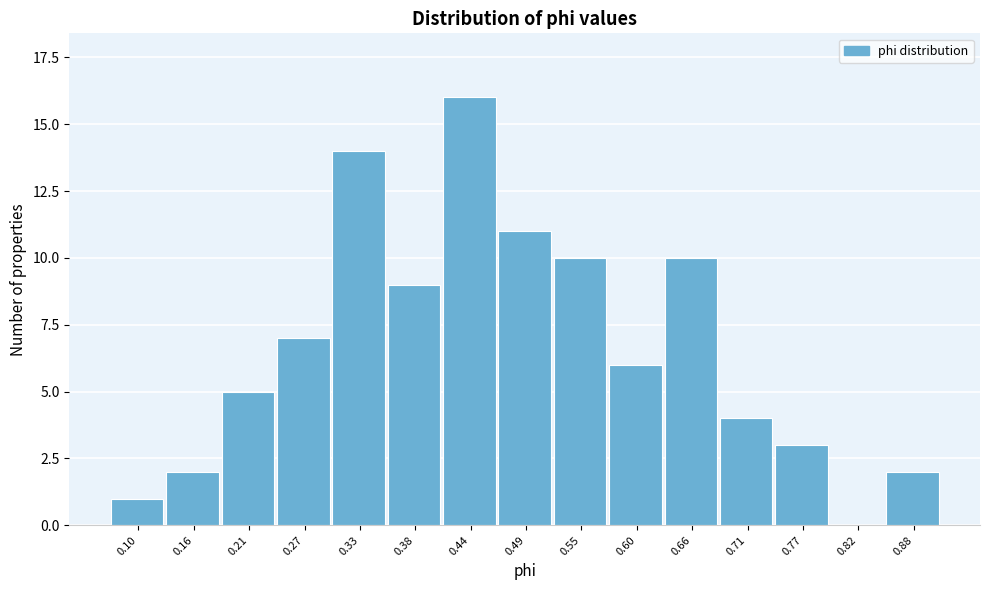

Reading left to right, list all the values displayed in this chart.

0.10=1	0.16=2	0.21=5	0.27=7	0.33=14	0.38=9	0.44=16	0.49=11	0.55=10	0.60=6	0.66=10	0.71=4	0.77=3	0.82=0	0.88=2